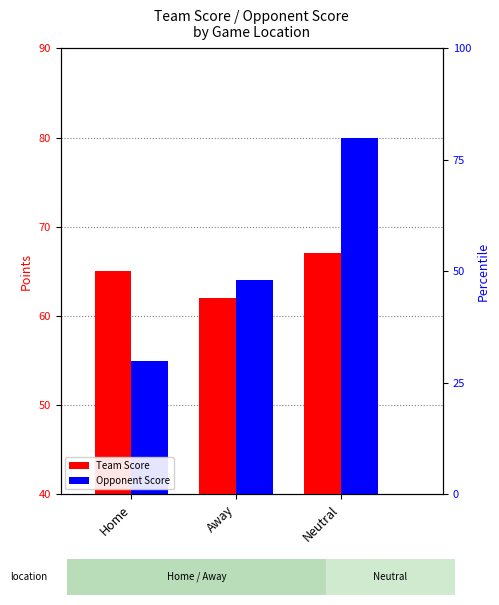

The Opponent Score series shows 56 at Neutral. True or false?

False